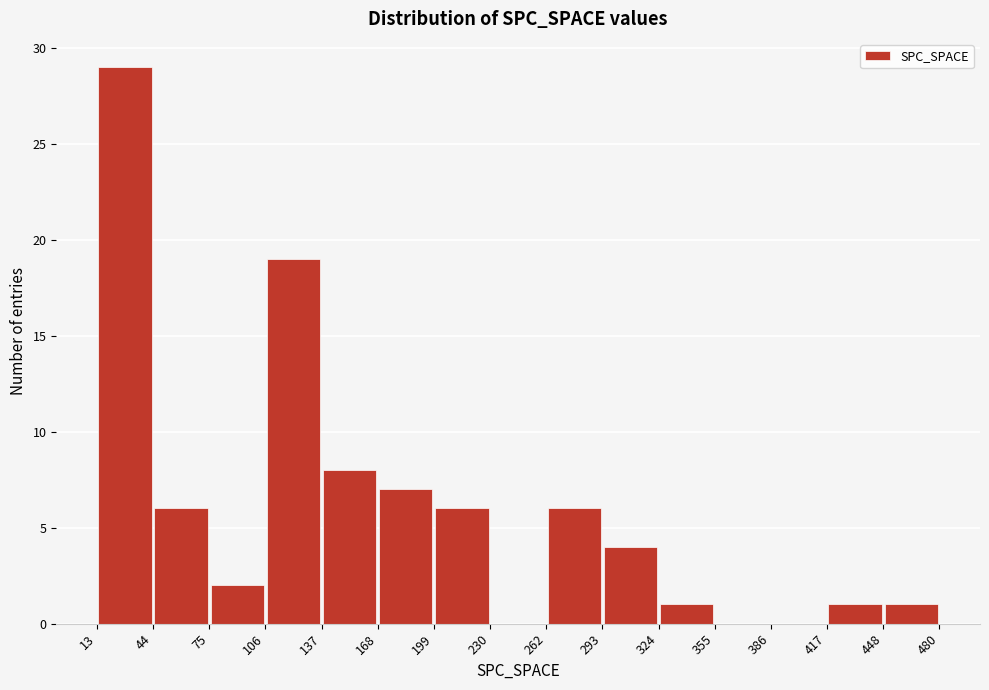

Reading left to right, transcribe this chart: for each bar, give the range it covers on the x-axis and its height. The values are not printed on the chart, so give them approximately, as read against the axis.

13 to 44: 29
44 to 75: 6
75 to 106: 2
106 to 137: 19
137 to 168: 8
168 to 199: 7
199 to 230: 6
230 to 262: 0
262 to 293: 6
293 to 324: 4
324 to 355: 1
355 to 386: 0
386 to 417: 0
417 to 448: 1
448 to 480: 1